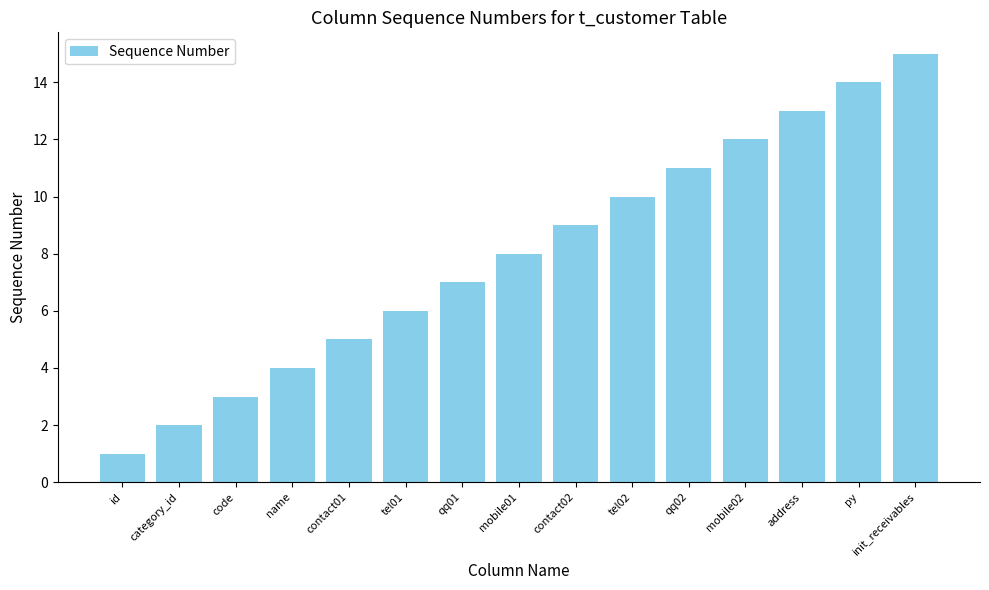

What is the change in value from category_id to contact01?

+3